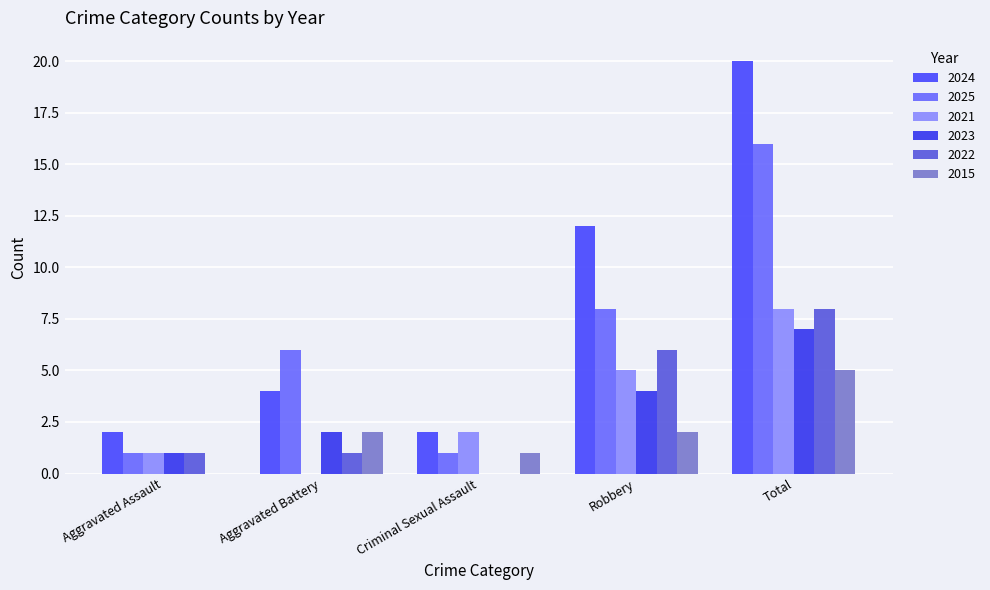

Rank the categories by 2024 value from lowest to highest.

Aggravated Assault, Criminal Sexual Assault, Aggravated Battery, Robbery, Total